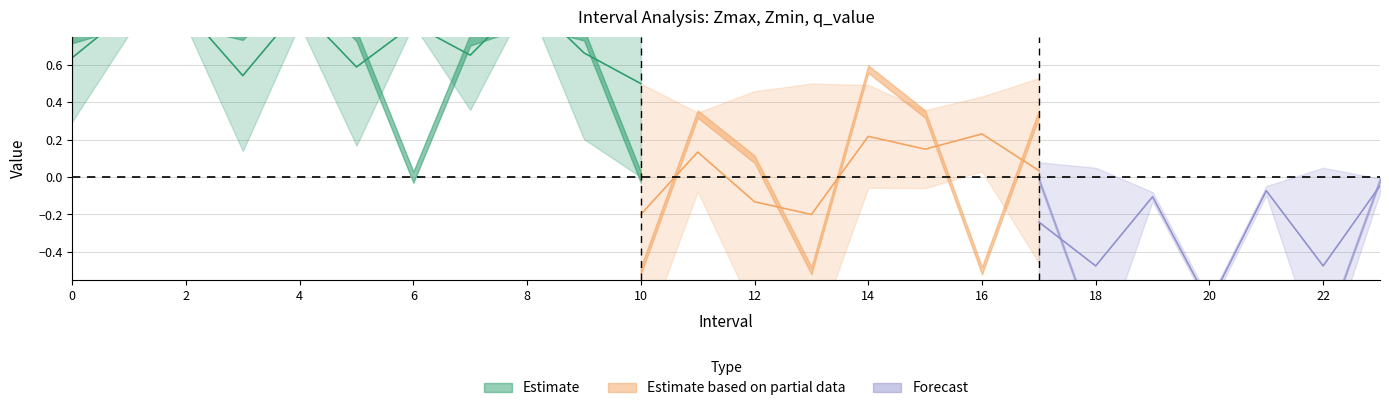

Rank the categories by Zmin value from lowest to highest.

10.0, 13.0, 18.0, 22.0, 3.0, 5.0, 12.0, 9.0, 20.0, 0.0, 7.0, 17.0, 1.0, 2.0, 6.0, 4.0, 11.0, 15.0, 14.0, 19.0, 21.0, 23.0, 16.0, 8.0